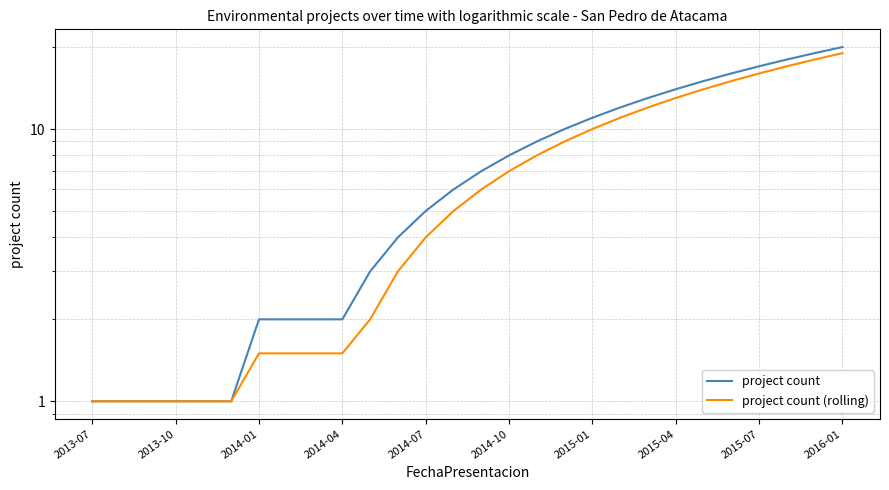

True or false: project count has a value of 14.0 at 2015-04.

True